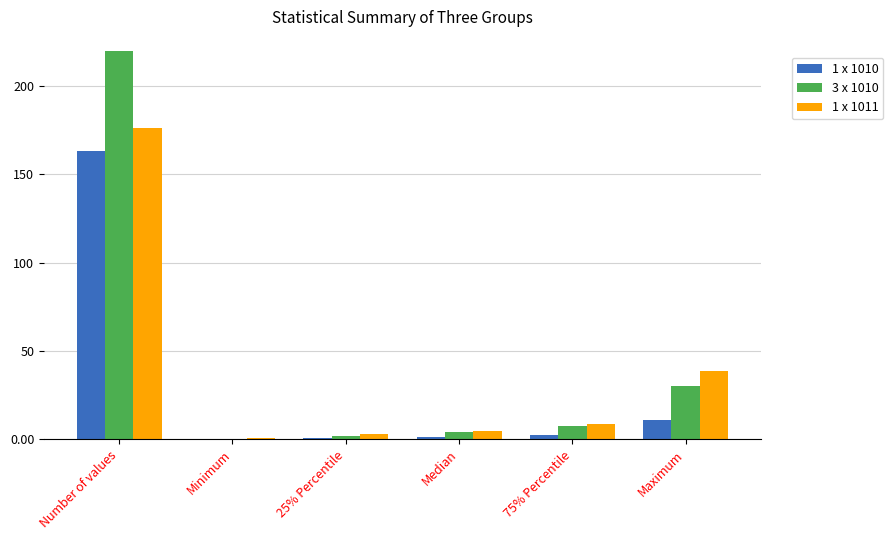

What is the sum of all 1 x 1011 values?

231.8